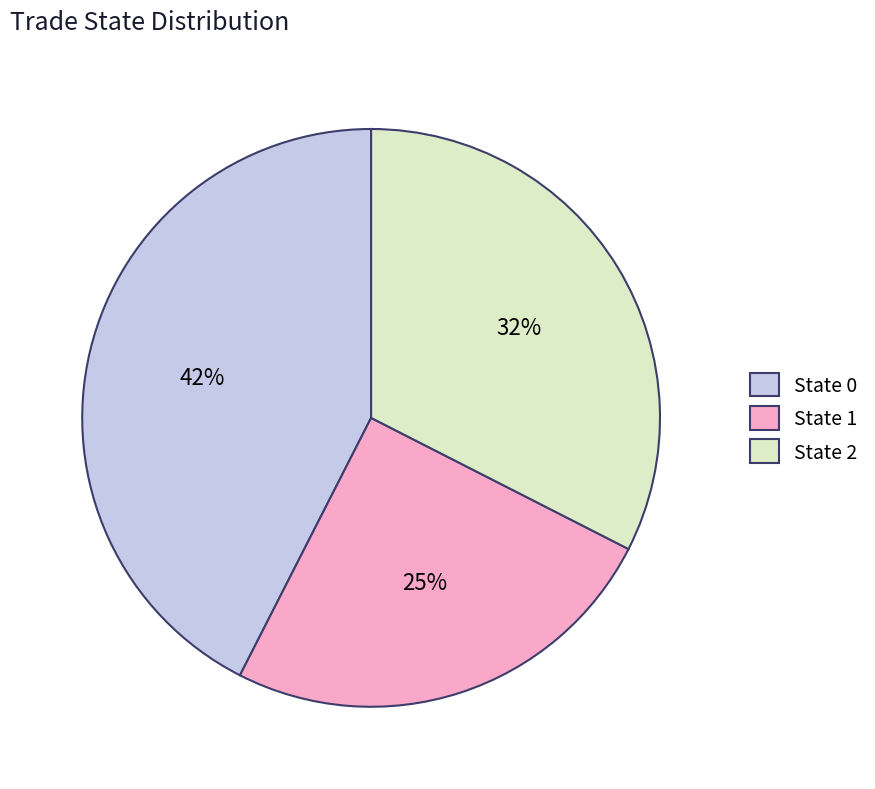

Which category has the biggest portion of the pie?

State 0